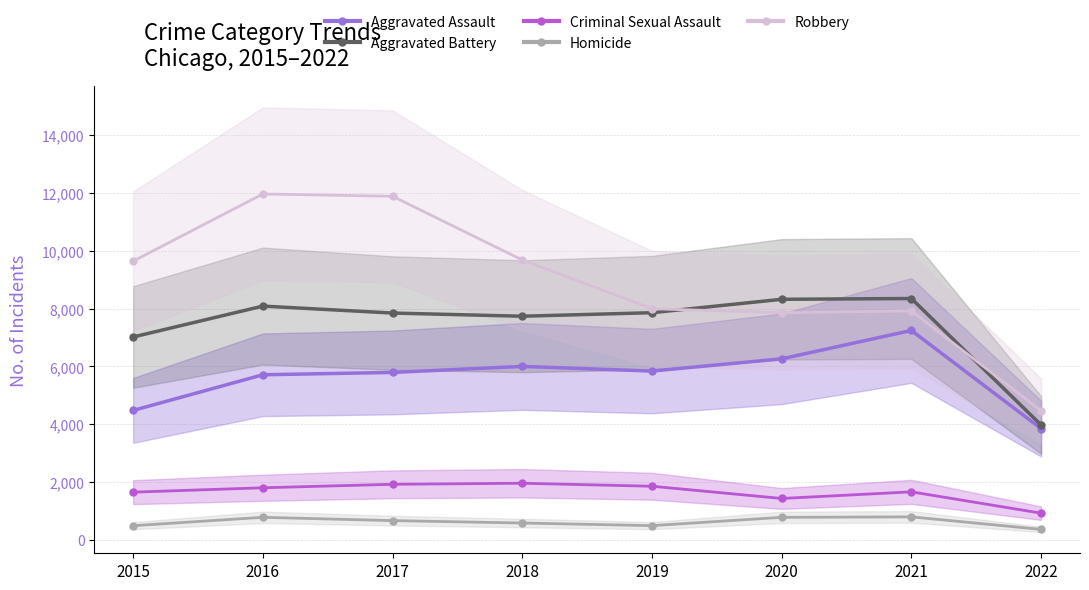

What is the difference between the Aggravated Battery values at 2015 and 2019?

839